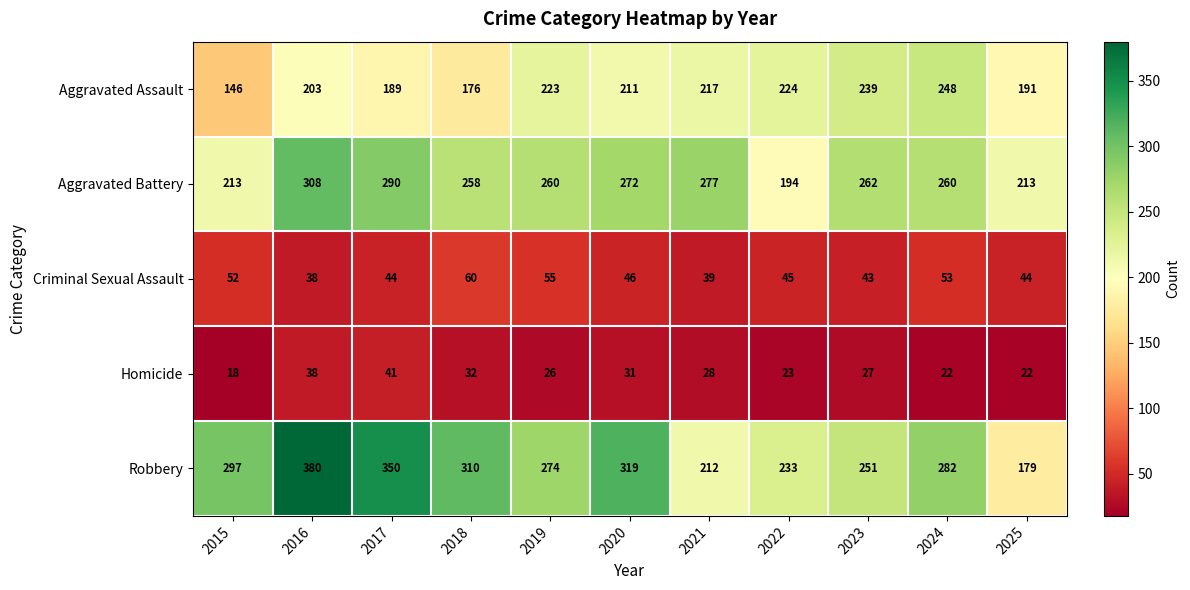

What is the difference between the highest and lowest values at 2021?

249